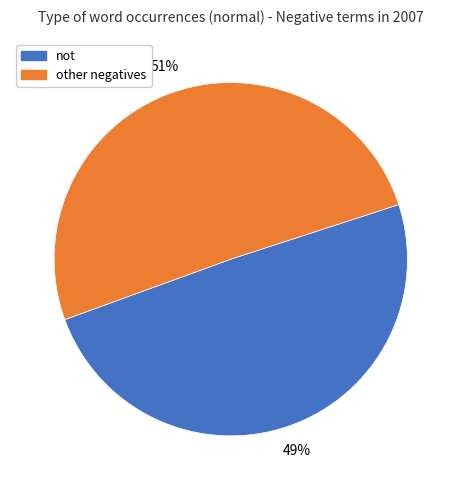

Is there a majority slice in this chart?

Yes